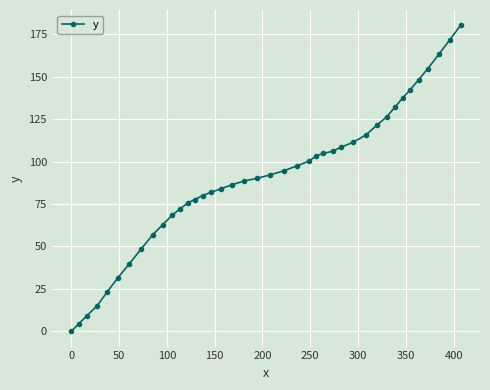

What is the maximum value shown in the chart?

180.3